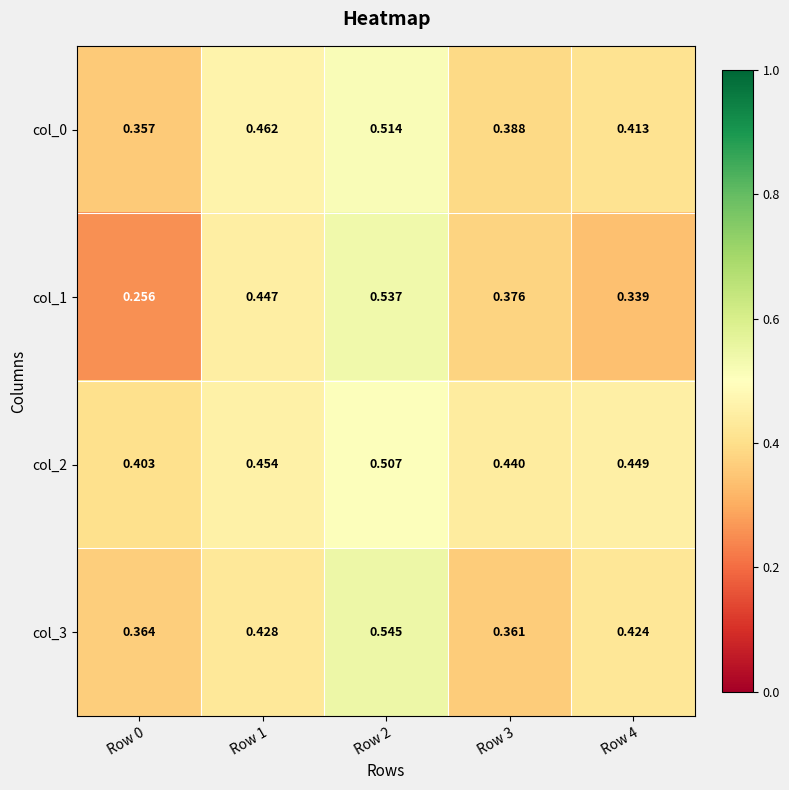

Is the value of col_2 at Row 4 greater than the value of col_0 at Row 0?

Yes